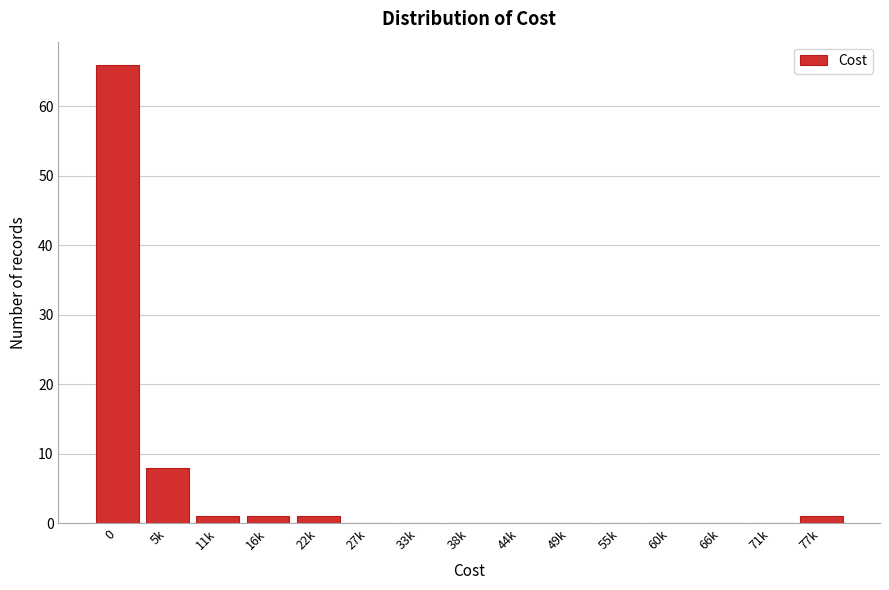

Reading left to right, list all the values displayed in this chart.

0=66	5k=8	11k=1	16k=1	22k=1	27k=0	33k=0	38k=0	44k=0	49k=0	55k=0	60k=0	66k=0	71k=0	77k=1